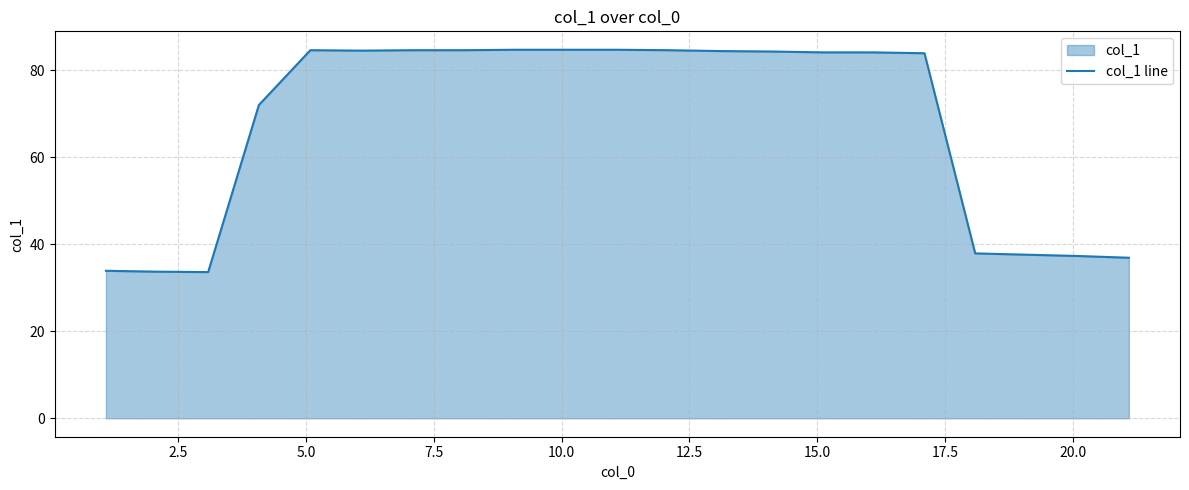

What is the average value?

67.7